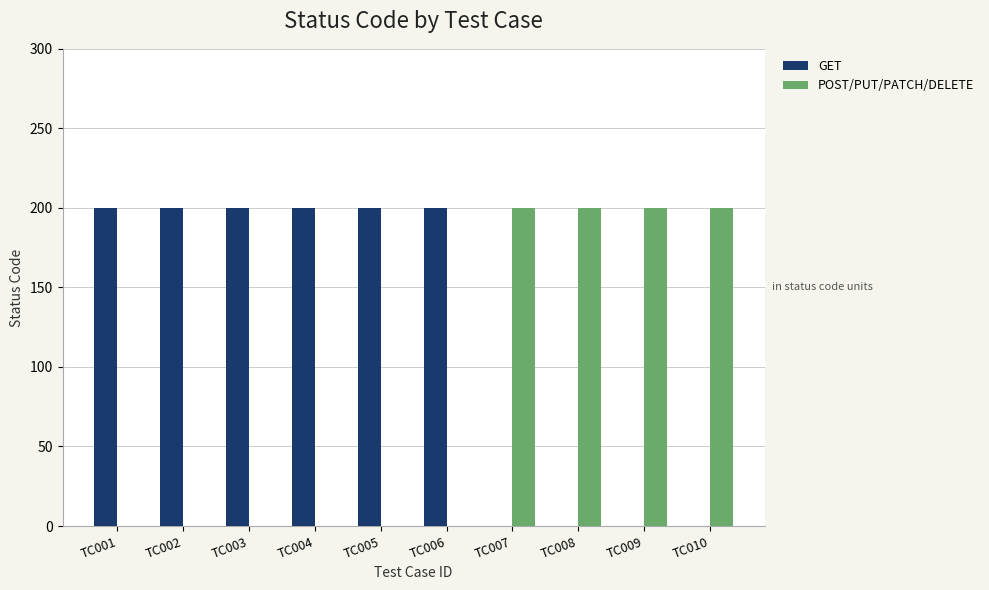

The value of GET at TC001 is 136. True or false?

False